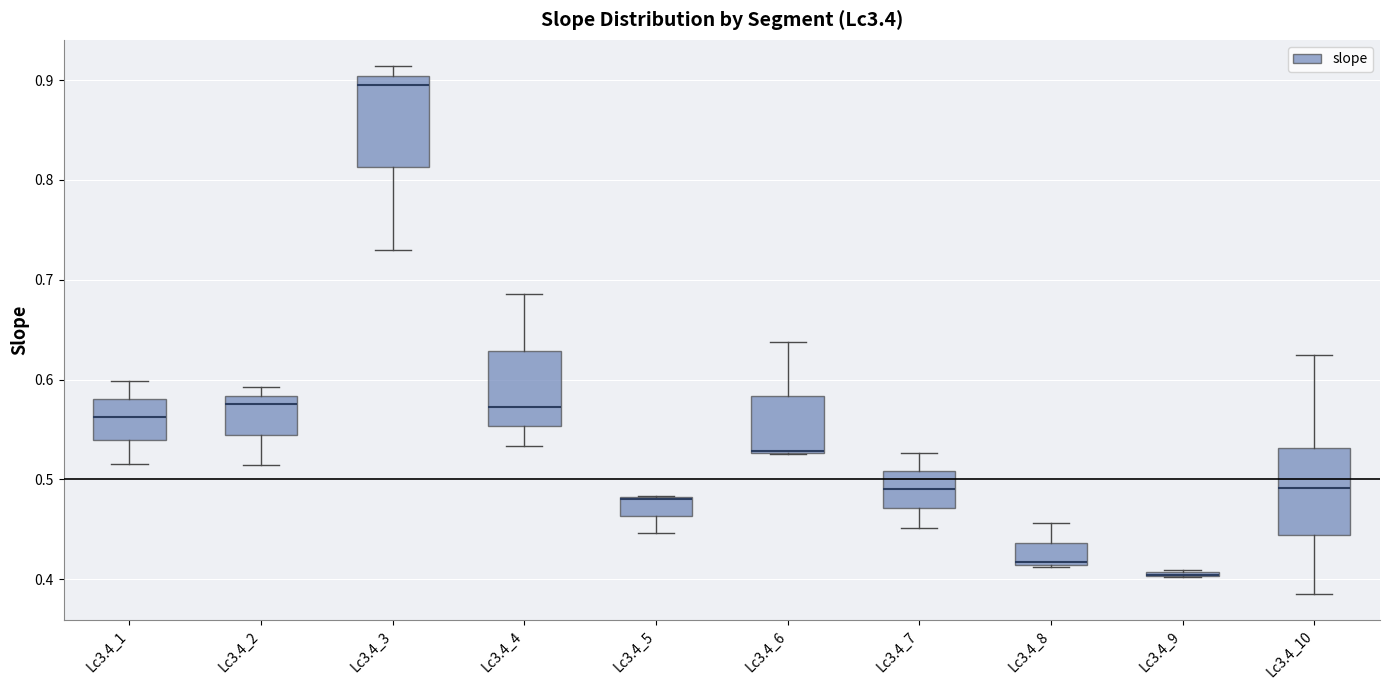

Where is the upper edge of the box for Lc3.4_3 on the y-axis? The values are not printed on the chart, so give them approximately, as read against the axis.

0.90